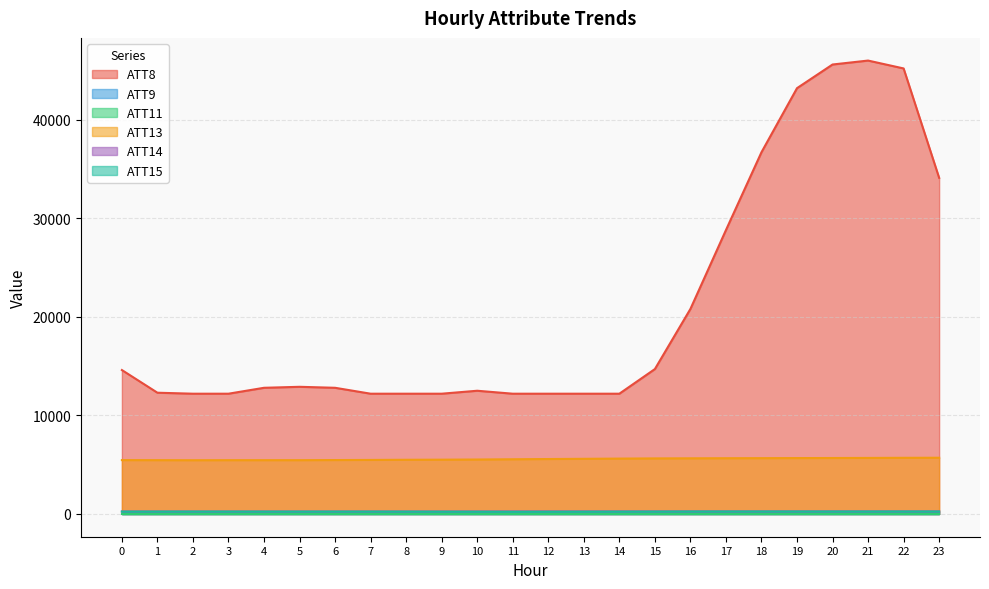

What is the smallest value displayed?

221.6